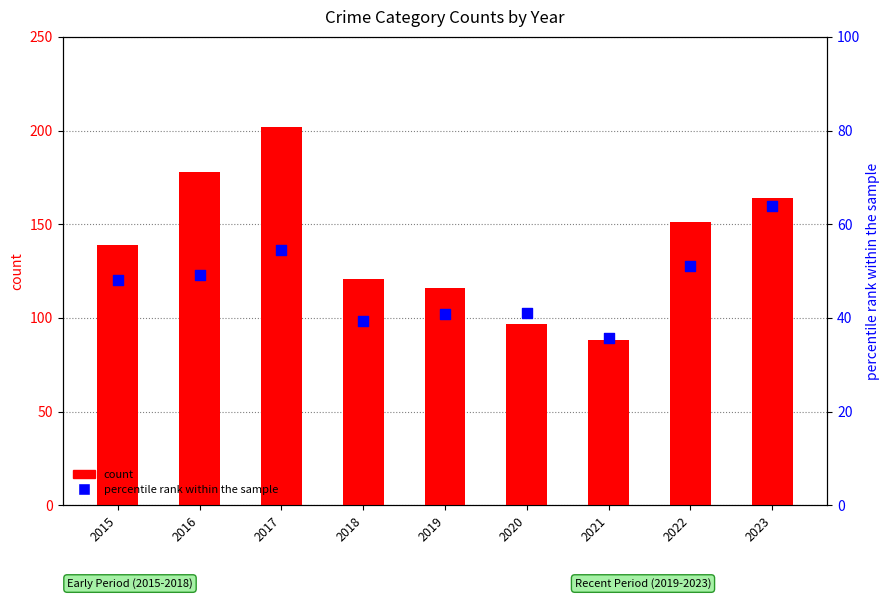

What is the total value across all series at 2022?

202.0